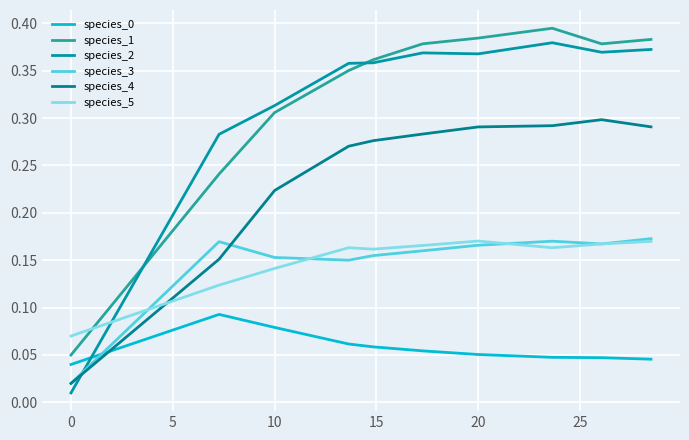

What is the value of the species_1 point at the 4th from the left?

0.4